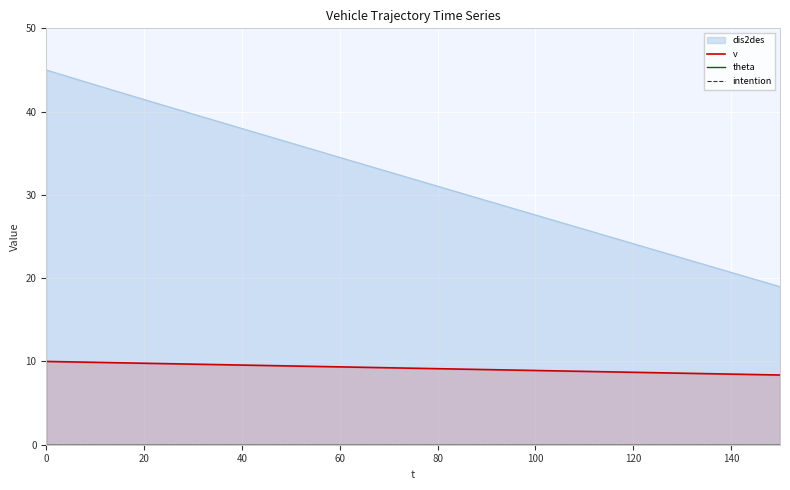

What is the maximum value for v?

10.0